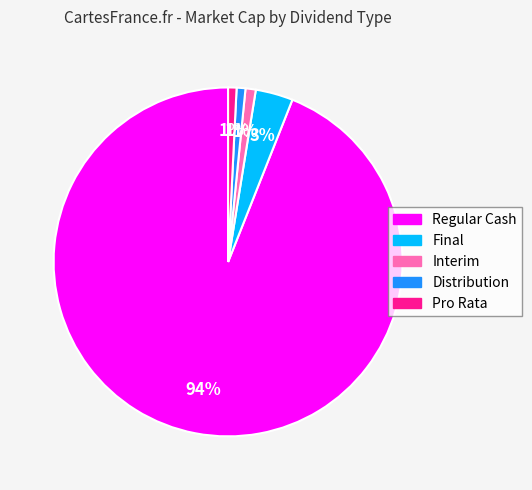

What is the largest slice in the pie chart?

Regular Cash